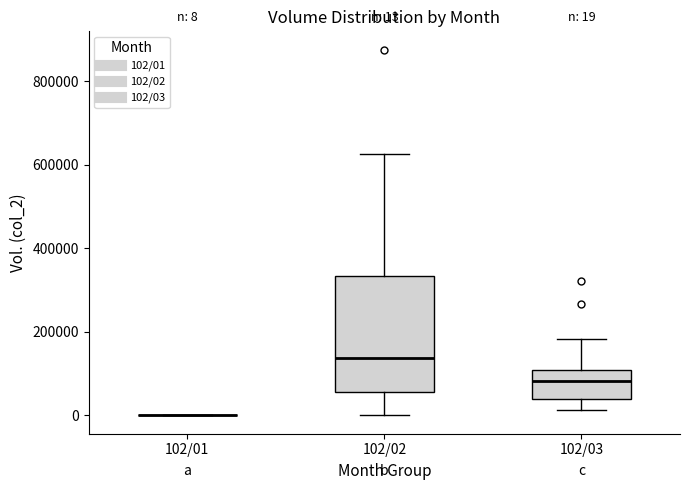

Which box is the tallest, from its lower edge to its upper edge?

102/02